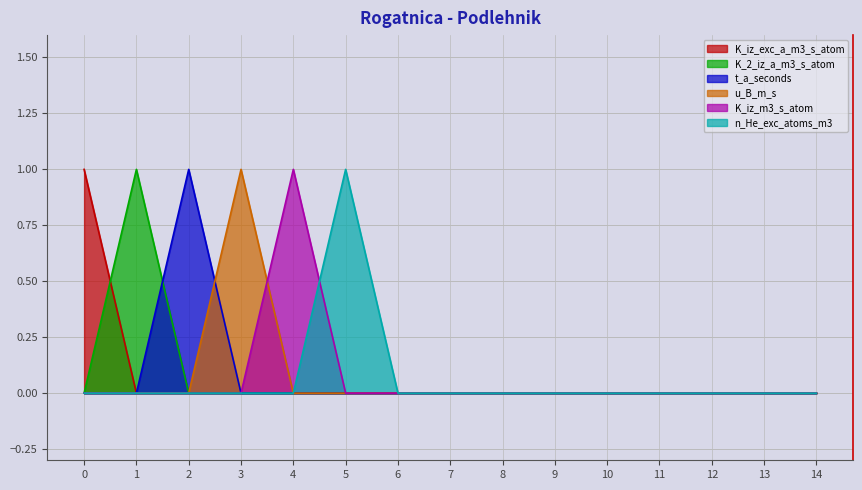

Which series has the largest range (max minus min)?

K_iz_exc_a_m3_s_atom